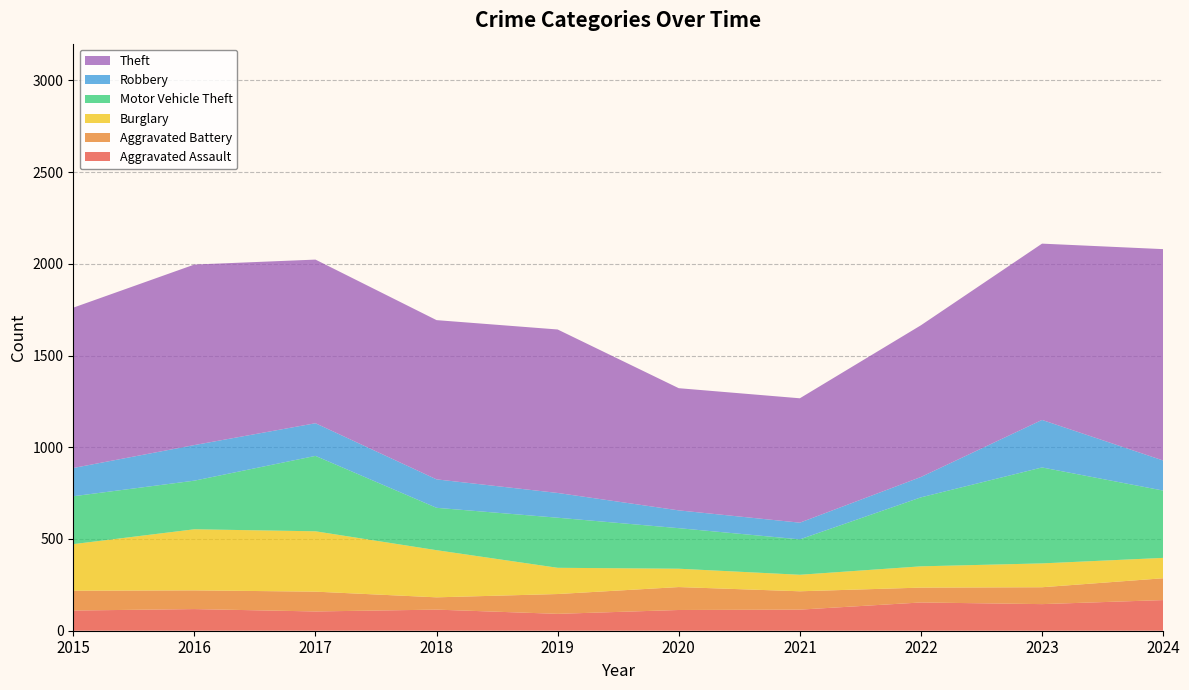

Reading left to right, list all the values displayed in this chart.

Aggravated Assault: 2015=110	2016=118	2017=105	2018=115	2019=92	2020=113	2021=115	2022=154	2023=145	2024=167
Aggravated Battery: 2015=108	2016=102	2017=108	2018=67	2019=108	2020=125	2021=100	2022=81	2023=92	2024=119
Burglary: 2015=254	2016=333	2017=329	2018=257	2019=143	2020=100	2021=90	2022=116	2023=130	2024=111
Motor Vehicle Theft: 2015=261	2016=265	2017=411	2018=231	2019=273	2020=221	2021=193	2022=376	2023=523	2024=367
Robbery: 2015=154	2016=194	2017=178	2018=155	2019=135	2020=97	2021=91	2022=111	2023=259	2024=164
Theft: 2015=874	2016=984	2017=892	2018=868	2019=891	2020=666	2021=678	2022=827	2023=961	2024=1152